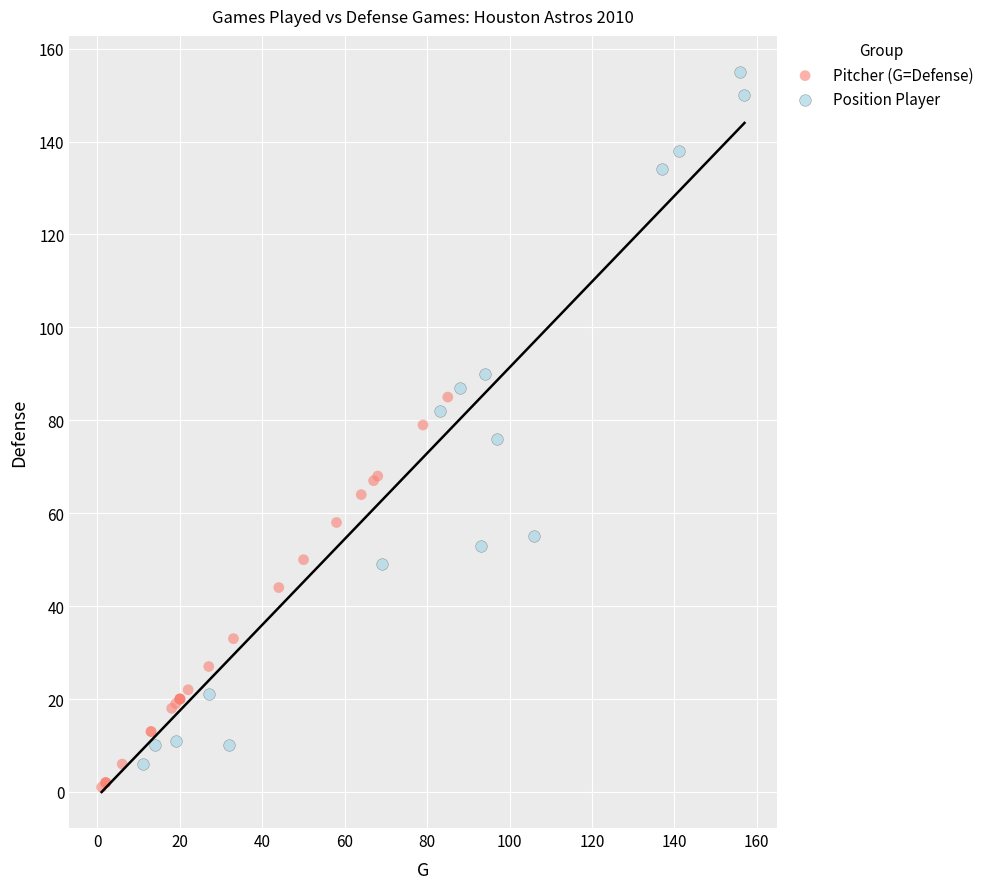

Which series has the largest Y range (max minus min)?

Position Player